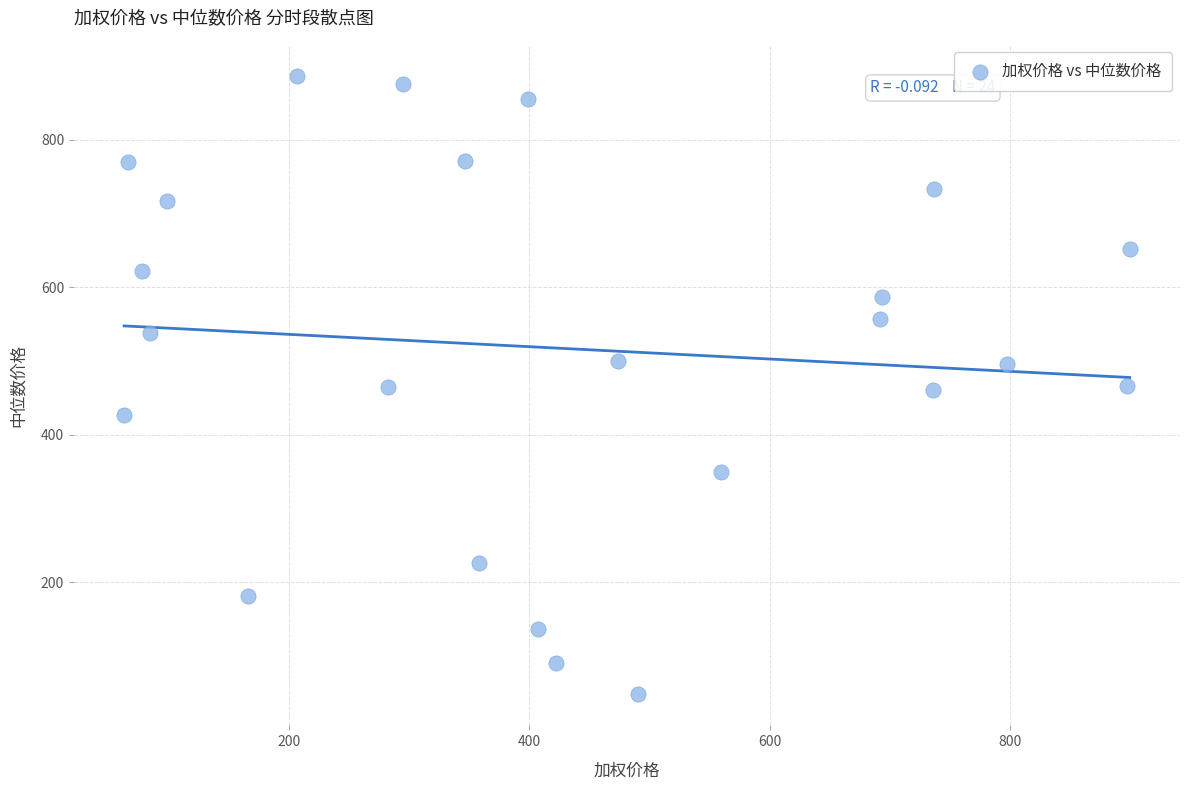

What is the range of X values (max minus min)?

836.3